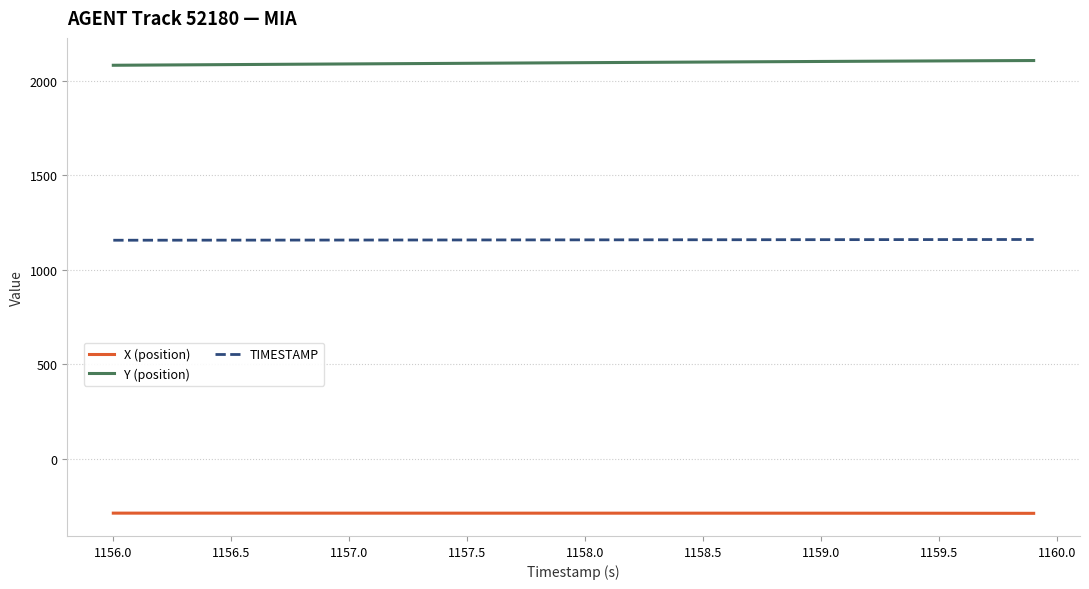

Which series has the largest total across all categories?

Y (position)